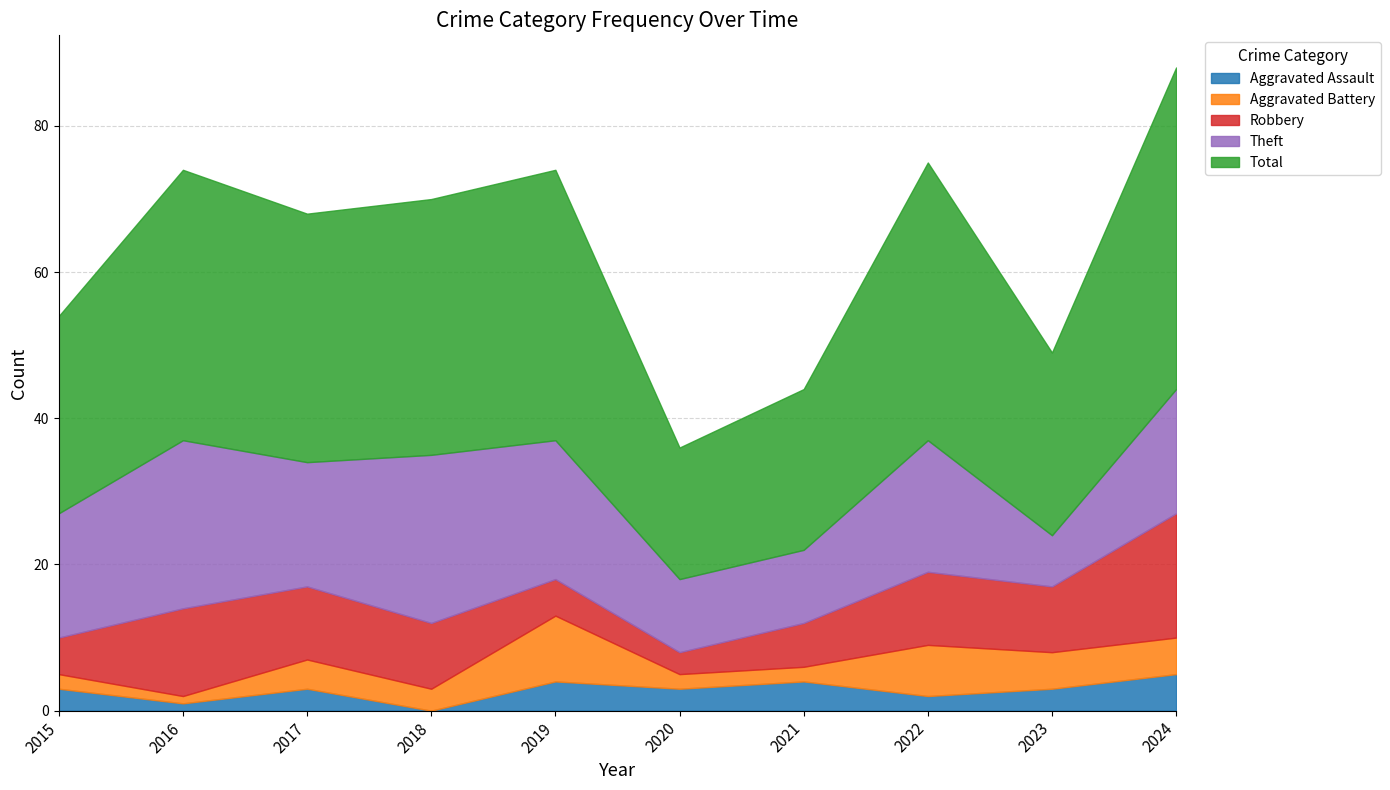

What is the approximate value of Aggravated Battery at 2024?

5